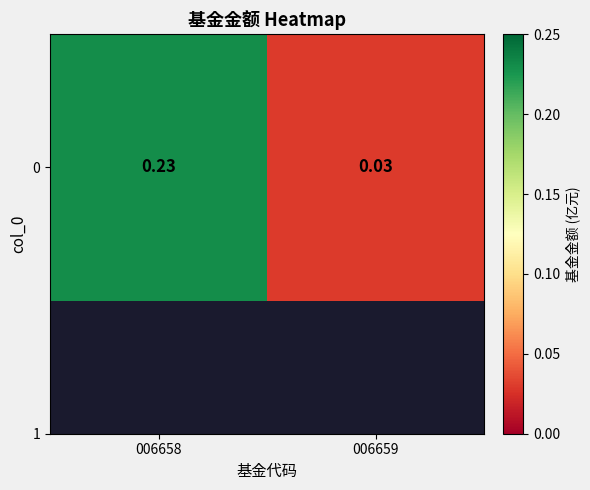

Which label corresponds to the smallest value in the chart?

006659